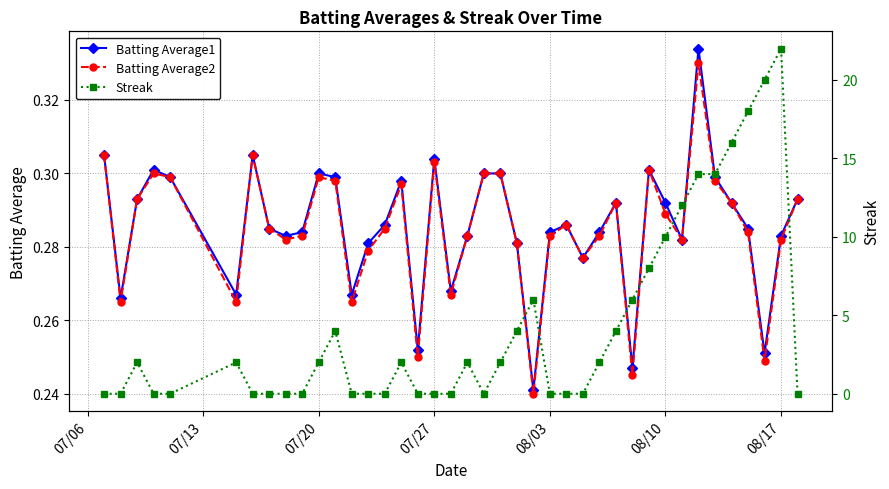

Which series has the largest range (max minus min)?

Streak